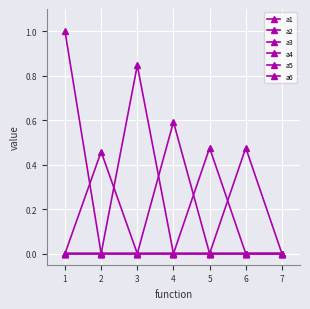

Where do a3 and a4 first cross each other?

3 and 4